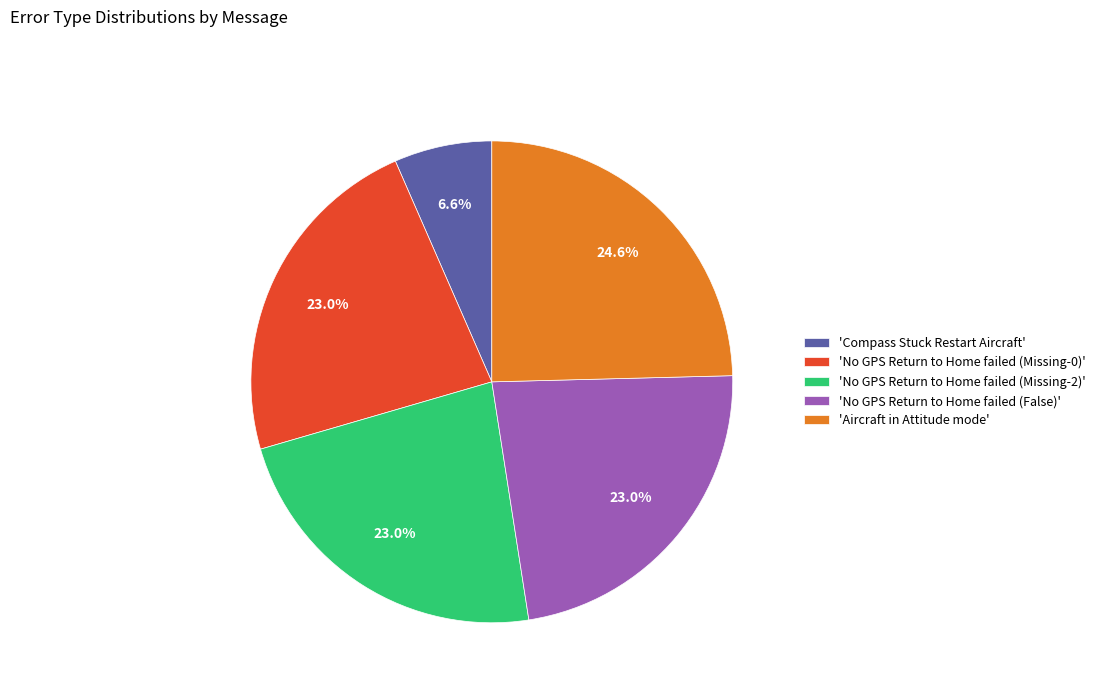

What is the ratio of the value at 'No GPS Return to Home failed (Missing-2)' to the value at 'Compass Stuck Restart Aircraft'?

3.5